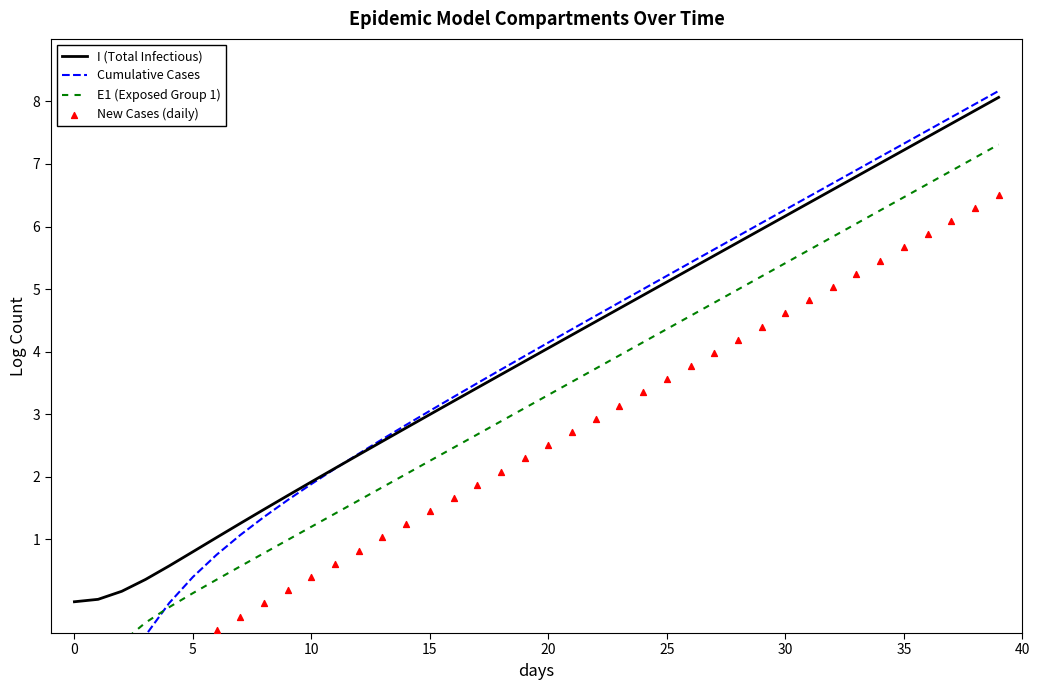

What is the maximum value for I (Total Infectious)?

8.1